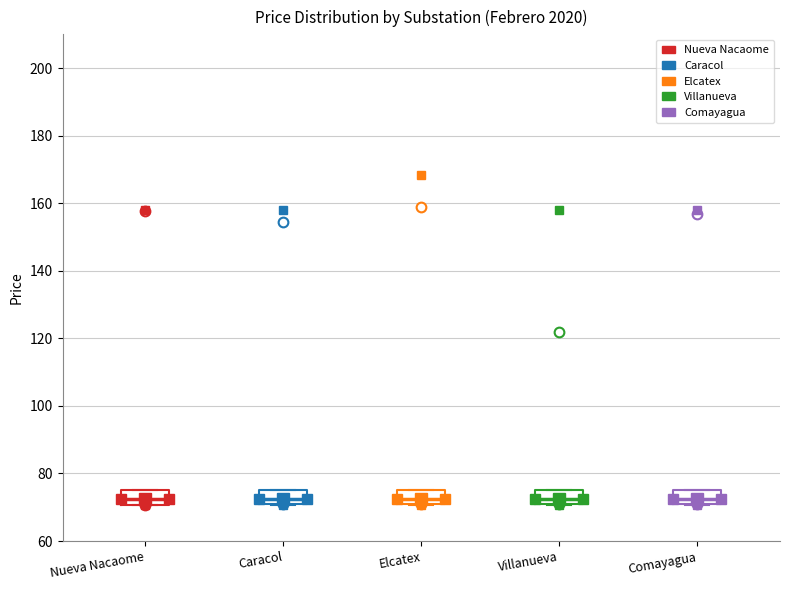

Where is the lower edge of the box for Caracol on the y-axis? The values are not printed on the chart, so give them approximately, as read against the axis.

72